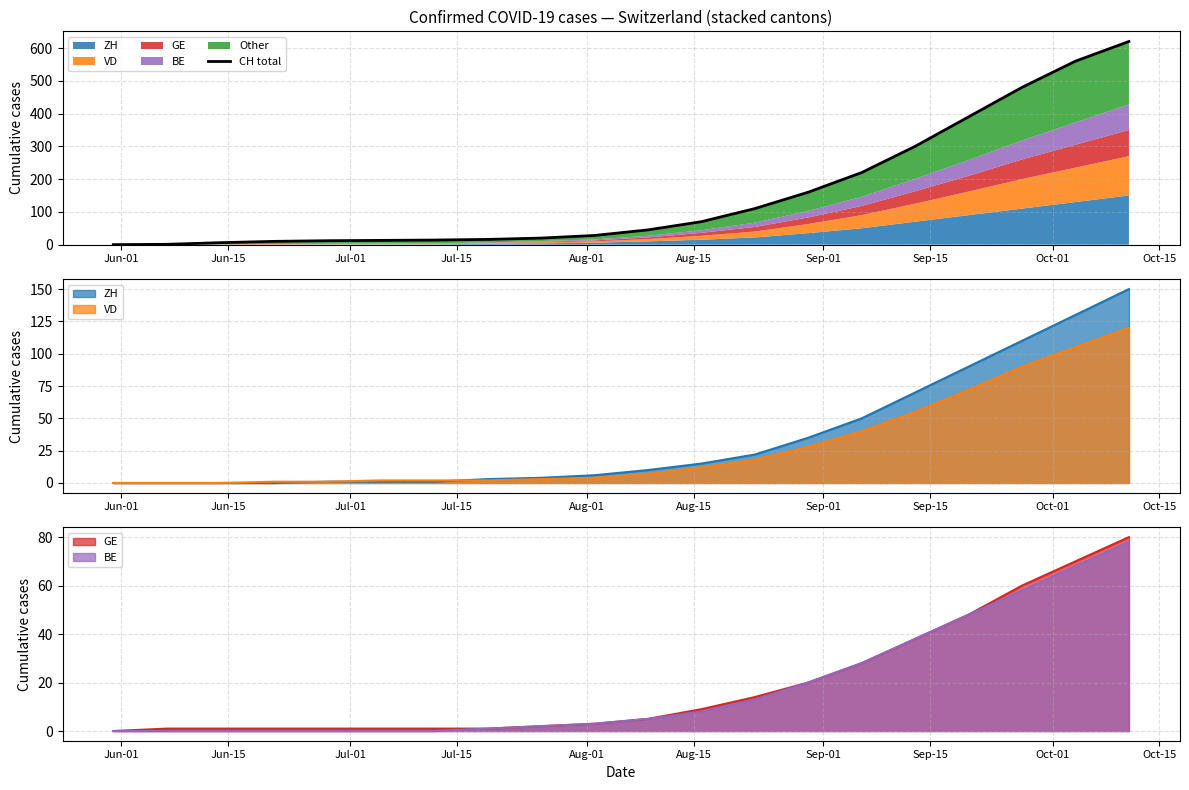

What is the maximum value shown in the chart?

620